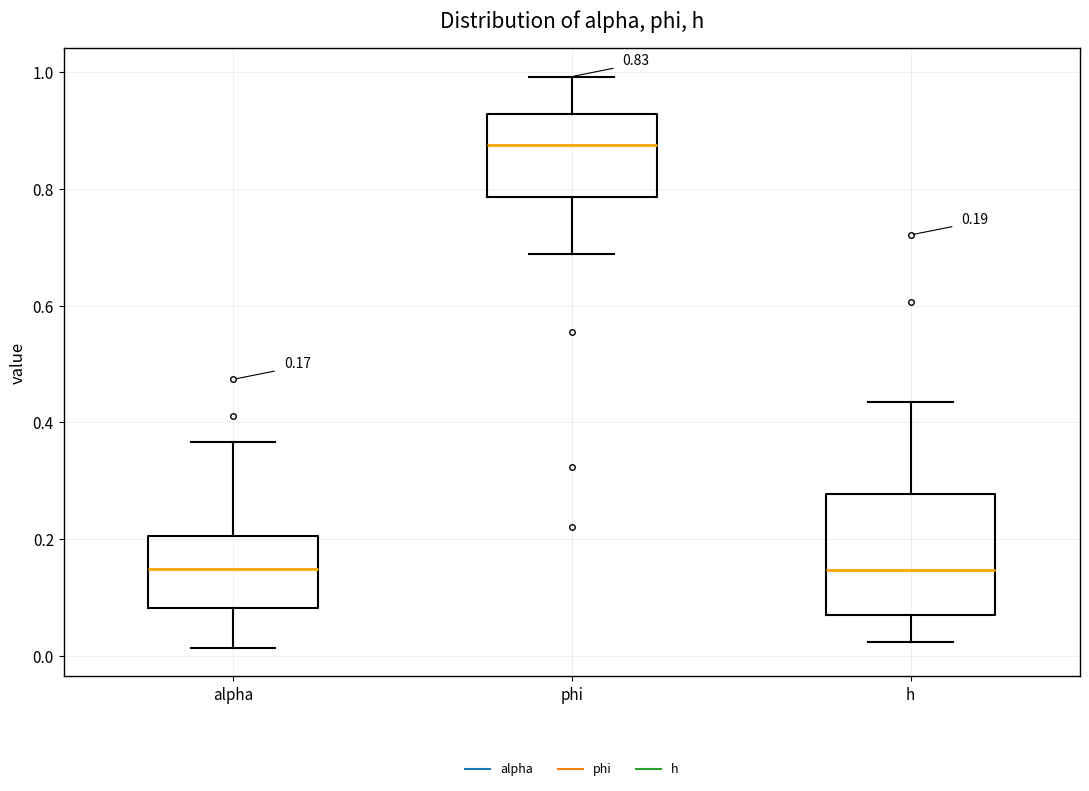

Which box is the tallest, from its lower edge to its upper edge?

h